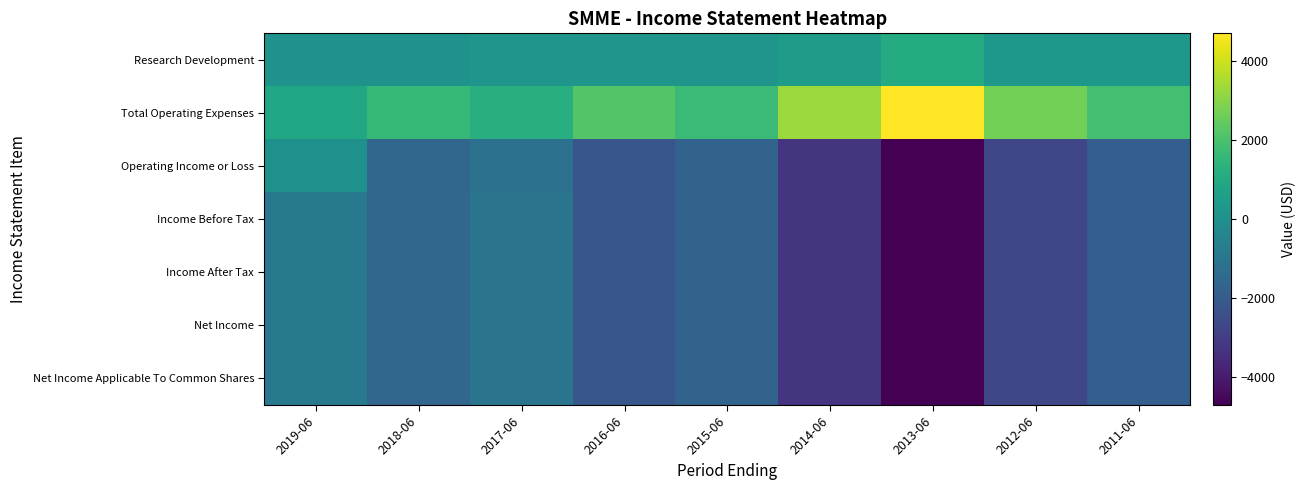

List the series in order of their peak value, highest first.

Total Operating Expenses, Research Development, Operating Income or Loss, Income Before Tax, Income After Tax, Net Income, Net Income Applicable To Common Shares